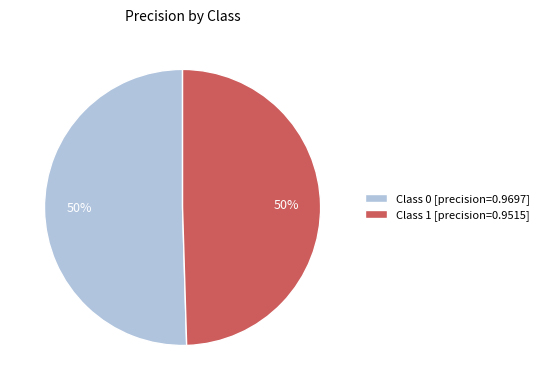

To the nearest percent, what is the average slice percentage?

50%